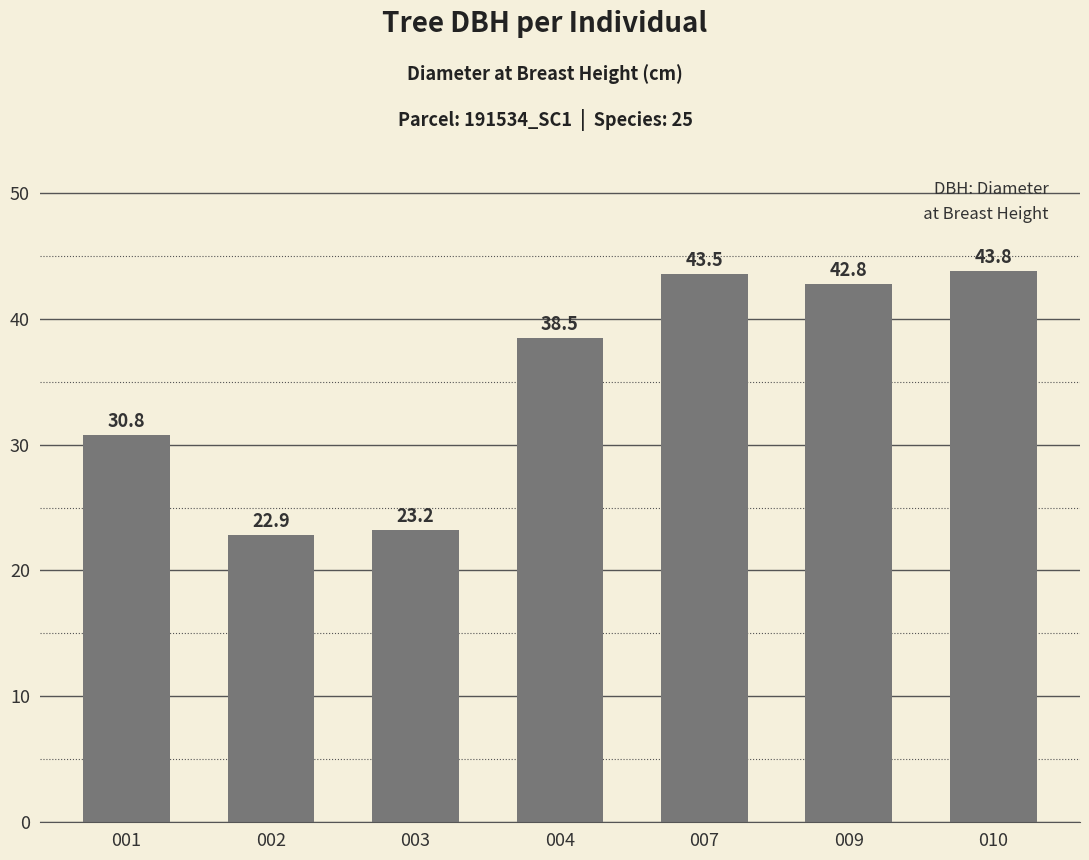

What is the value of the 4th bar from the left?

38.5